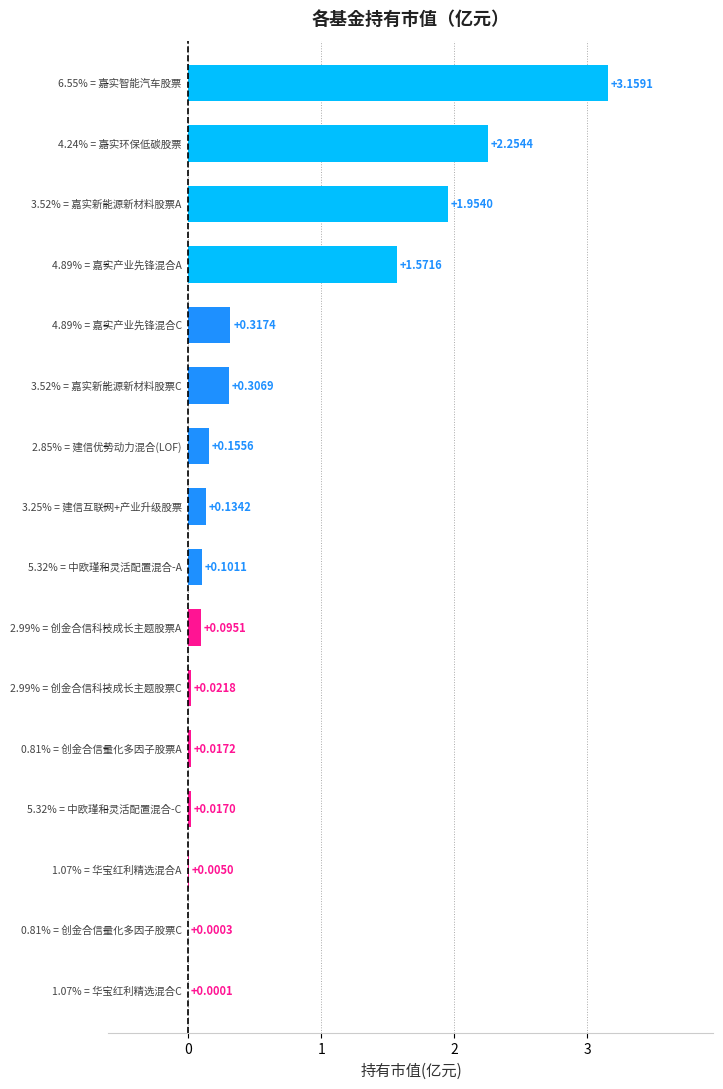

What is the sum of all values?

10.1